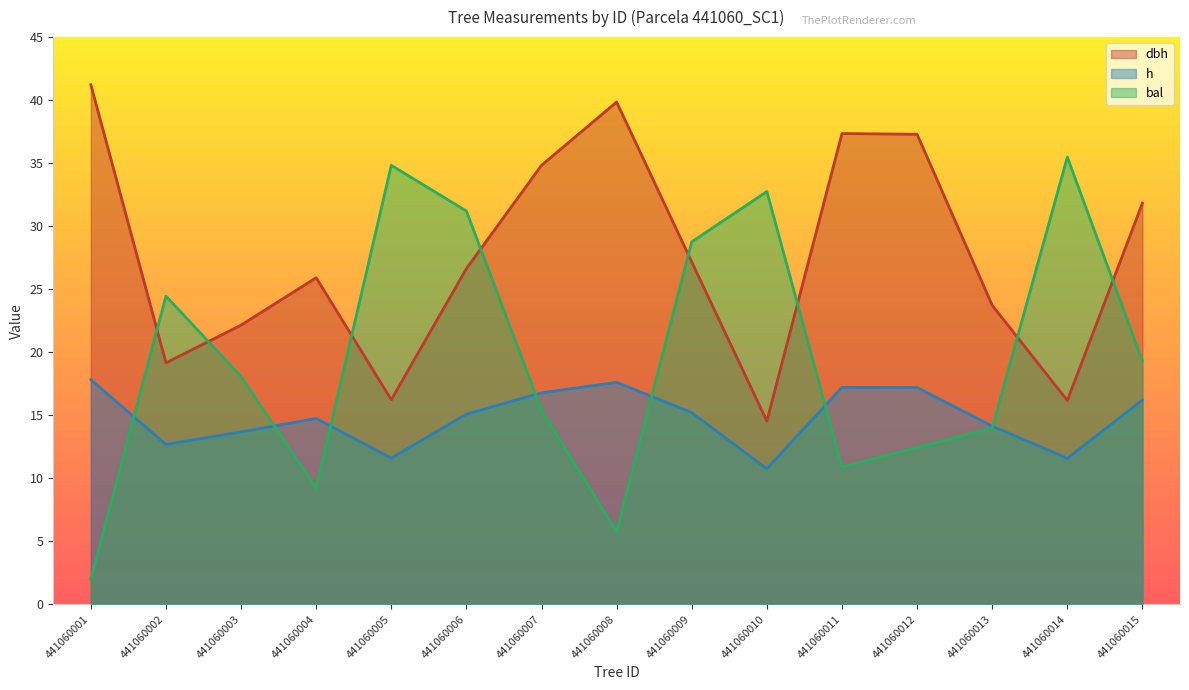

Which series has the widest spread of values?

bal